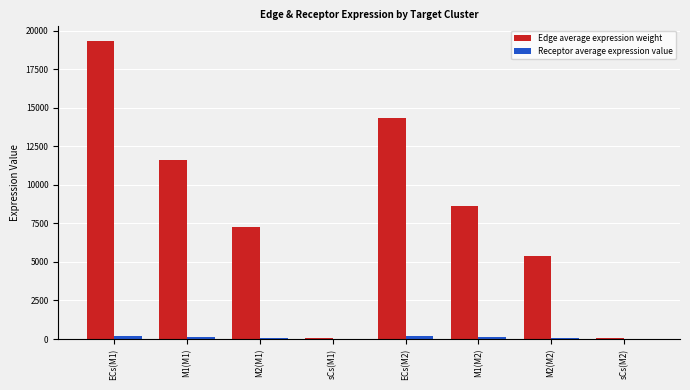

At which category does the chart reach its peak across all series?

ECs(M1)